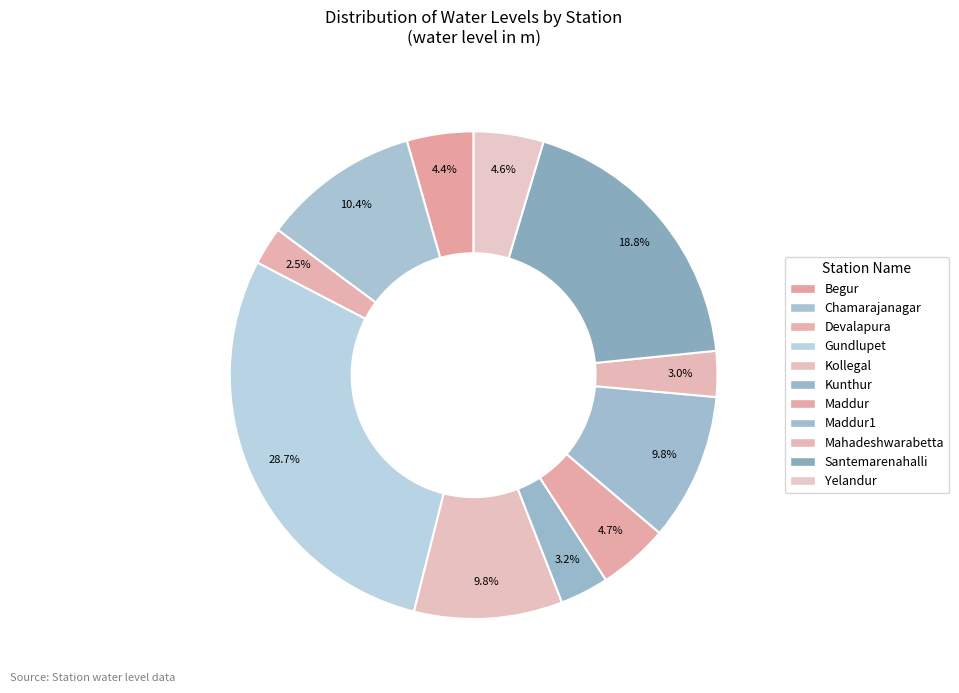

Count the number of slices in the pie.

11